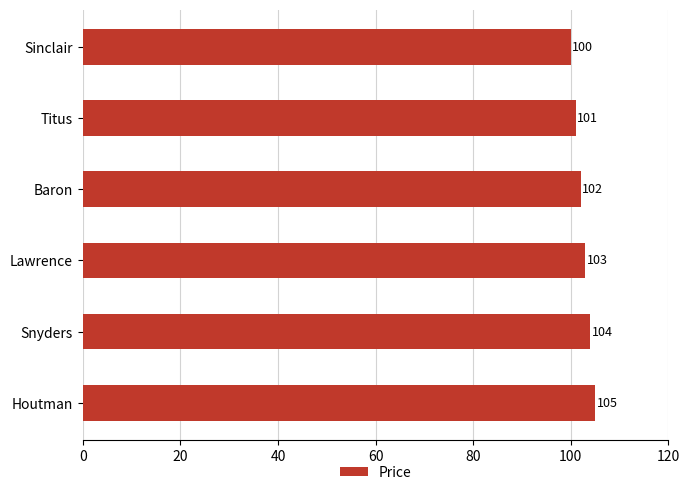

List the labels in order of value, largest first.

Houtman, Snyders, Lawrence, Baron, Titus, Sinclair